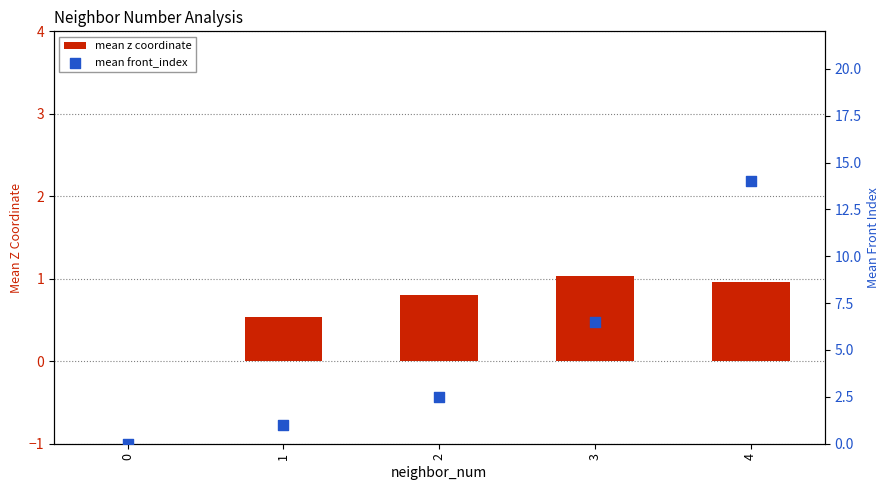

Which series contains the lowest Y value?

mean z coordinate